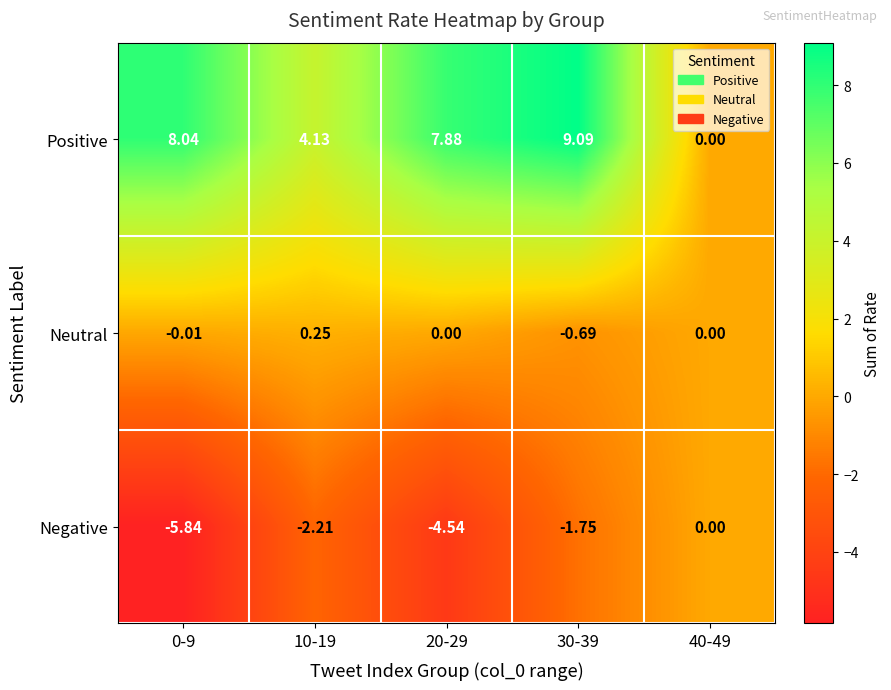

How many values in Negative are below zero?

4